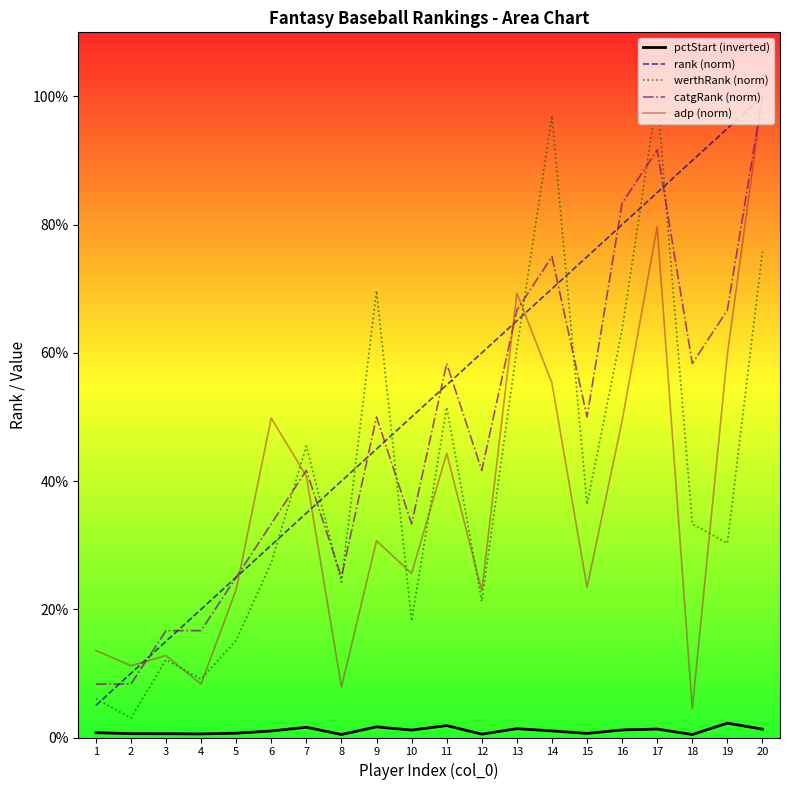

What is the difference between the highest and lowest values at 11?

56.5